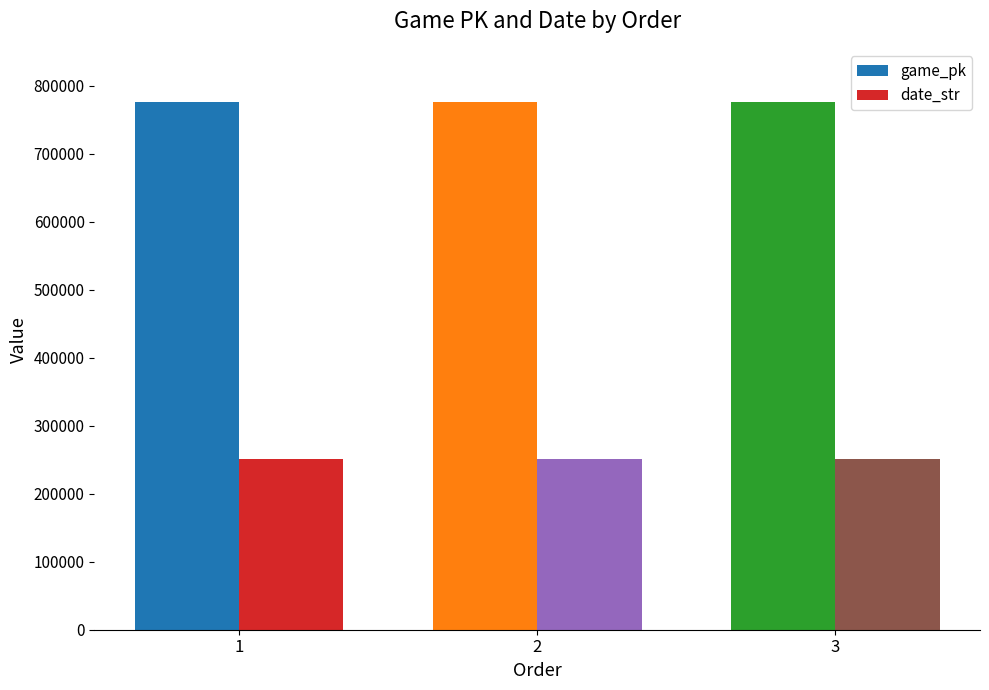

What is the sum of all game_pk values?

2329552